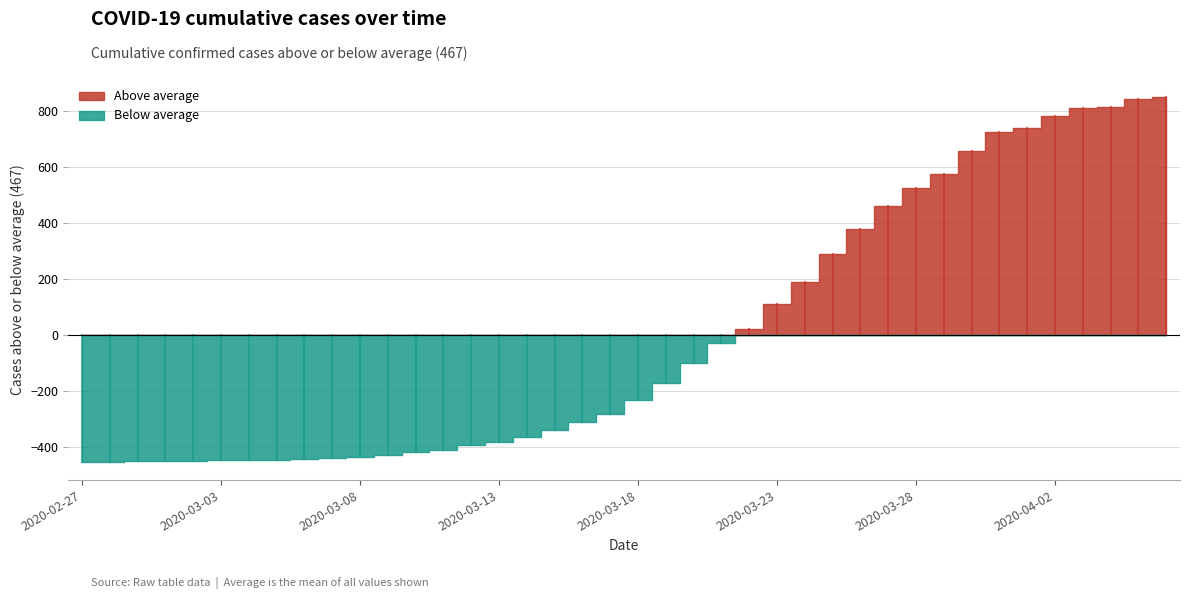

Where does the data first go above 236?

2020-03-19